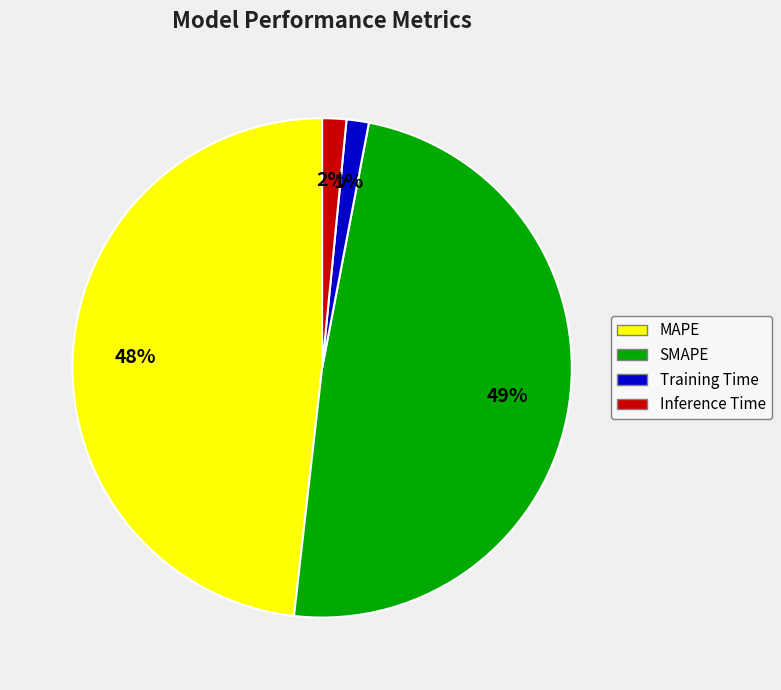

Between MAPE and Inference Time, which is larger?

MAPE